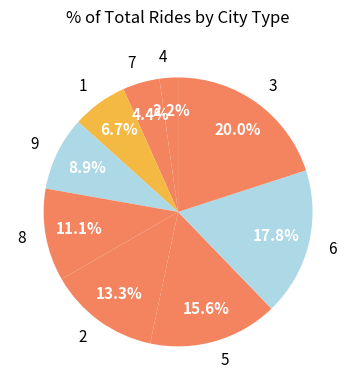

What percentage is NOT represented by 9?

91.1%